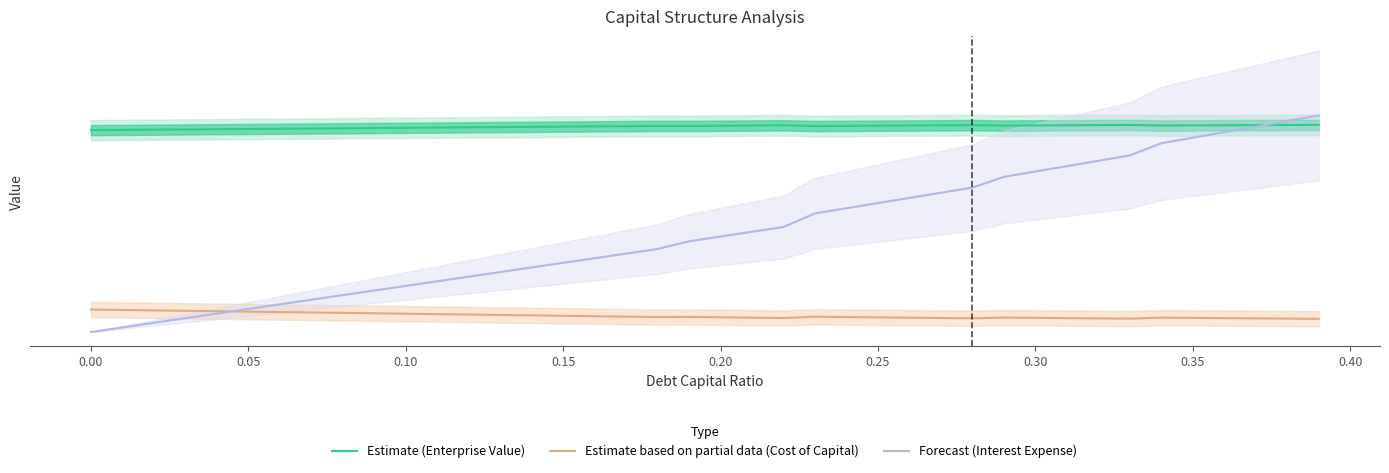

Which series ends up on top after the final intersection of Estimate based on partial data (Cost of Capital) and Forecast (Interest Expense)?

Forecast (Interest Expense)